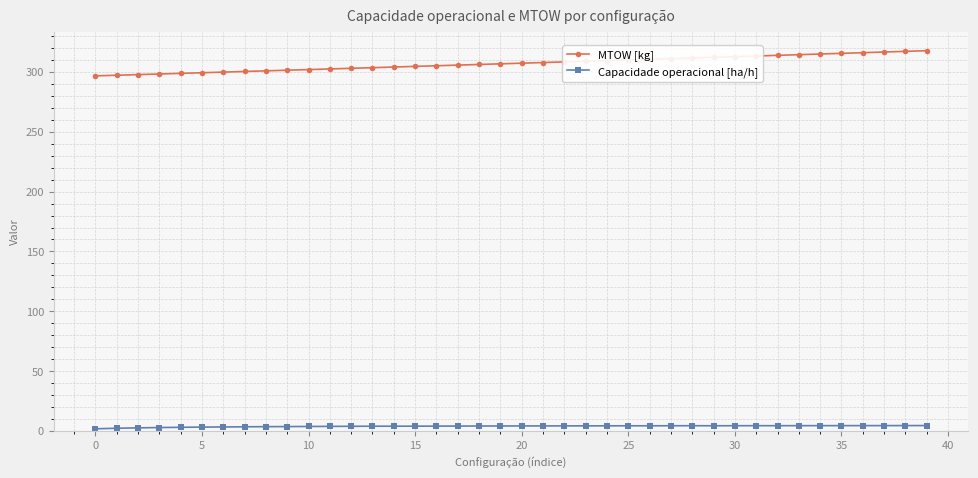

True or false: MTOW [kg] and Capacidade operacional [ha/h] cross at least once.

False